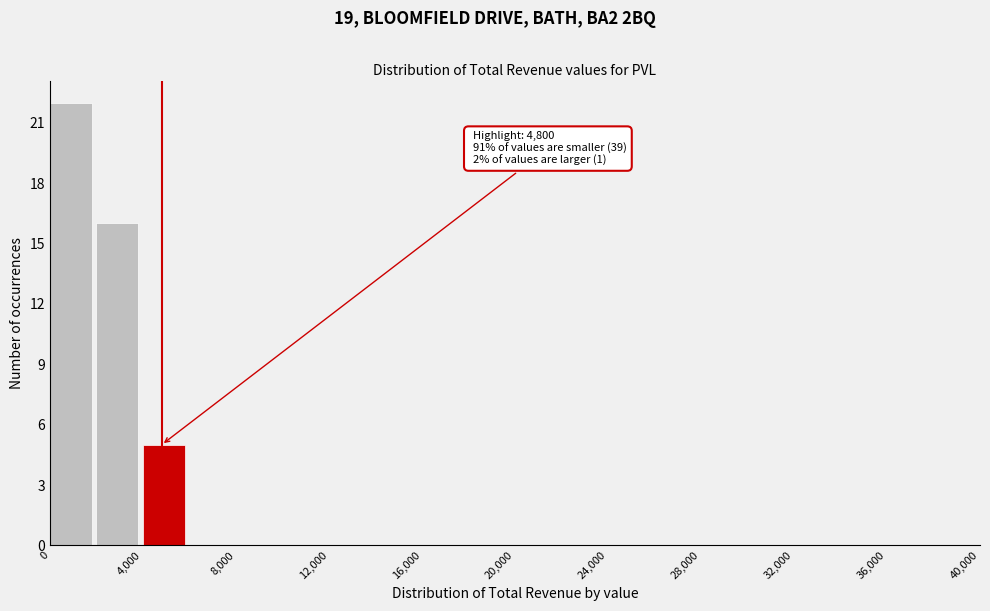

Which range on the x-axis has the tallest bar?

0 to 2000